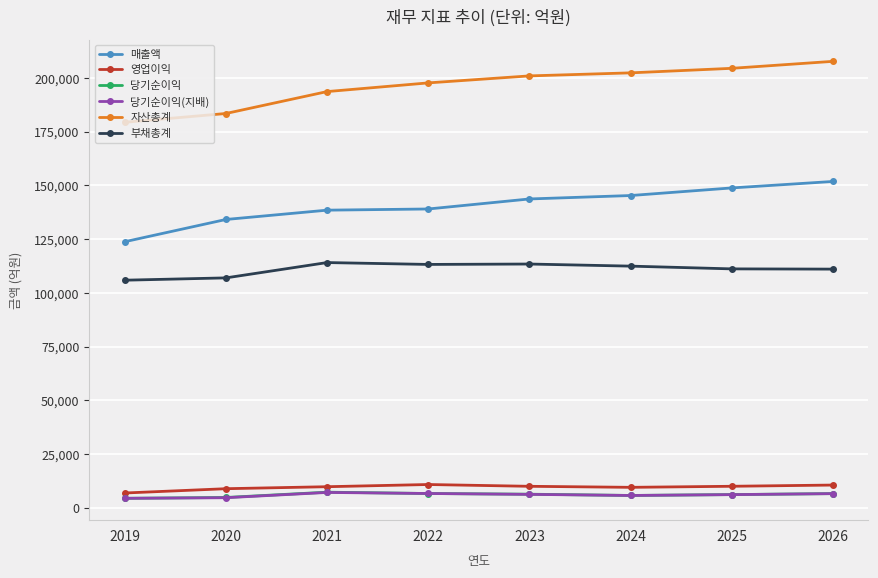

The value of 부채총계 at 2024 is 112460. True or false?

True